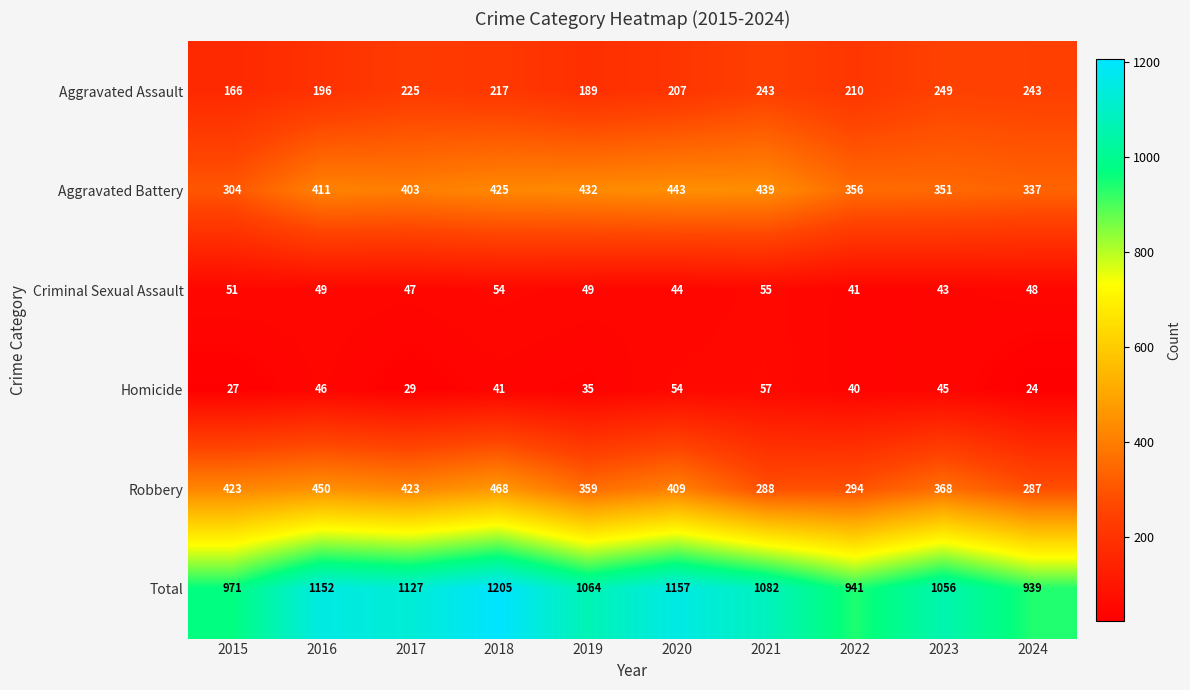

What is the sum of the Robbery values at 2017 and 2015?

846